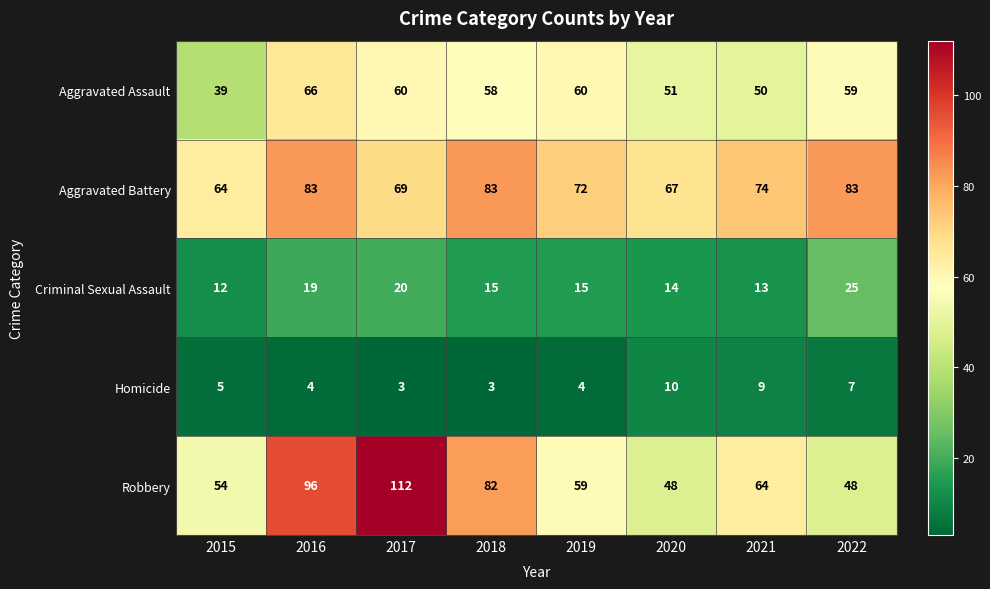

Which series changed the most between 2016 and 2022?

Robbery